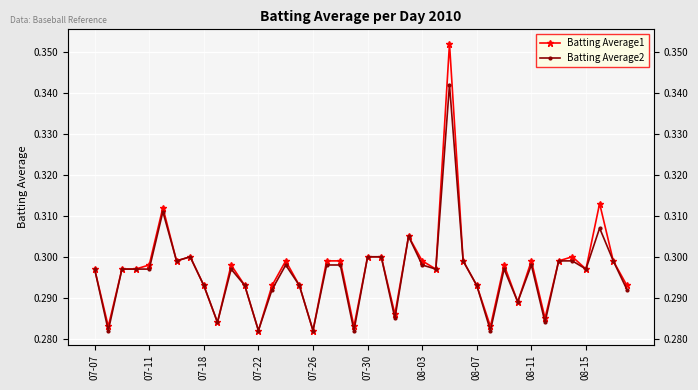

At how many categories does at least one series exceed 0?

40